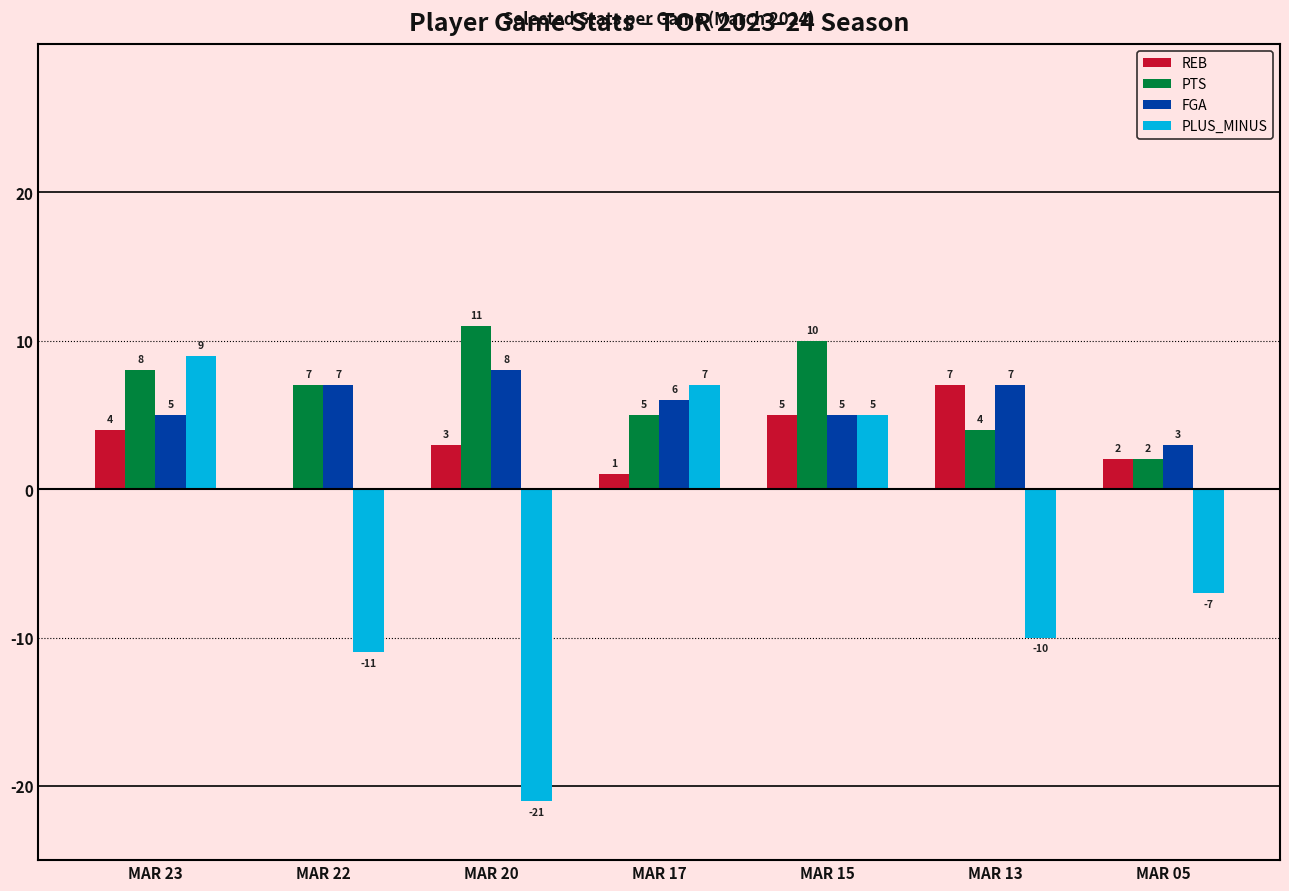

How many series are shown in this chart?

4